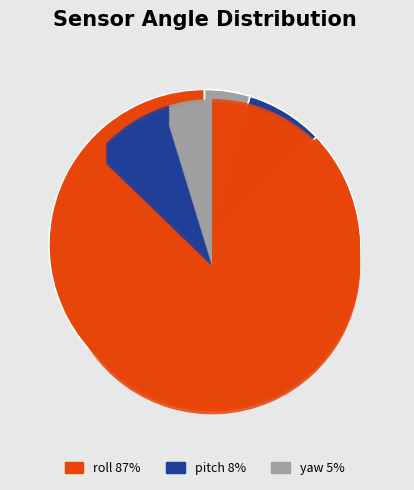

What percentage is NOT represented by pitch?

92.0%